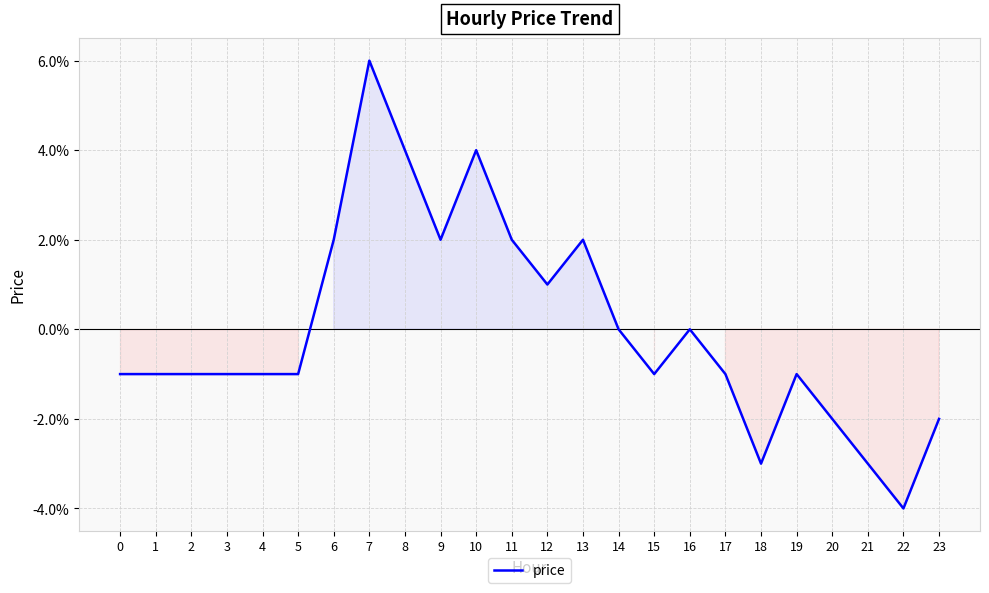

List the labels in order of value, largest first.

7, 8, 10, 6, 9, 11, 13, 12, 14, 16, 0, 1, 2, 3, 4, 5, 15, 17, 19, 20, 23, 18, 21, 22